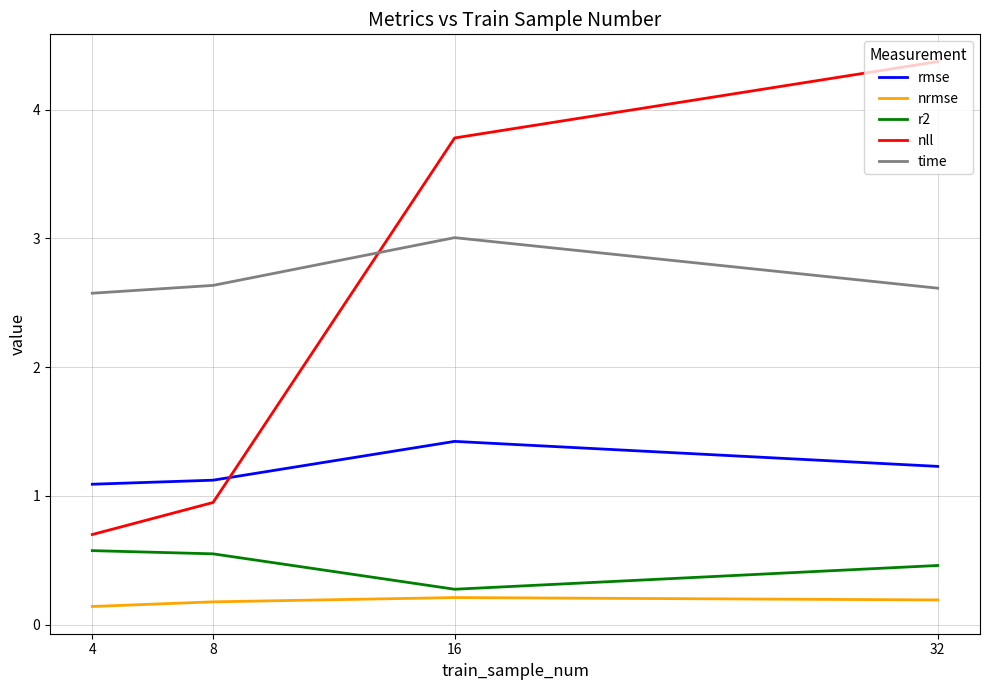

The nll series shows 3.8 at 16. True or false?

True